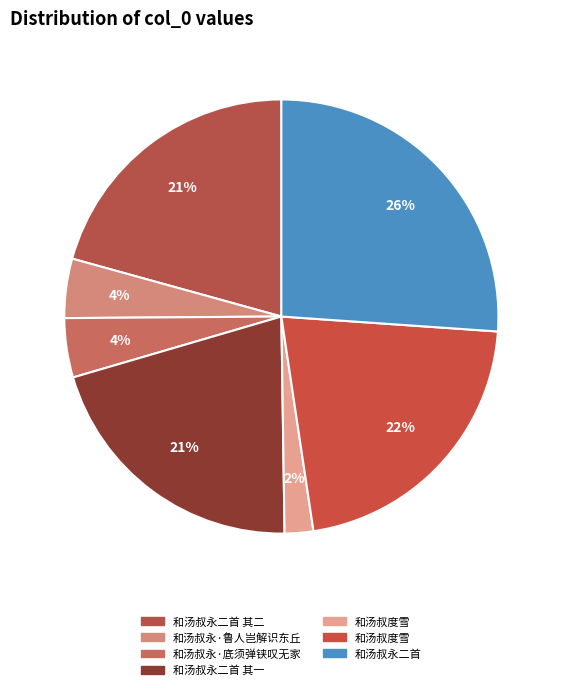

How many slices are in this pie chart?

7